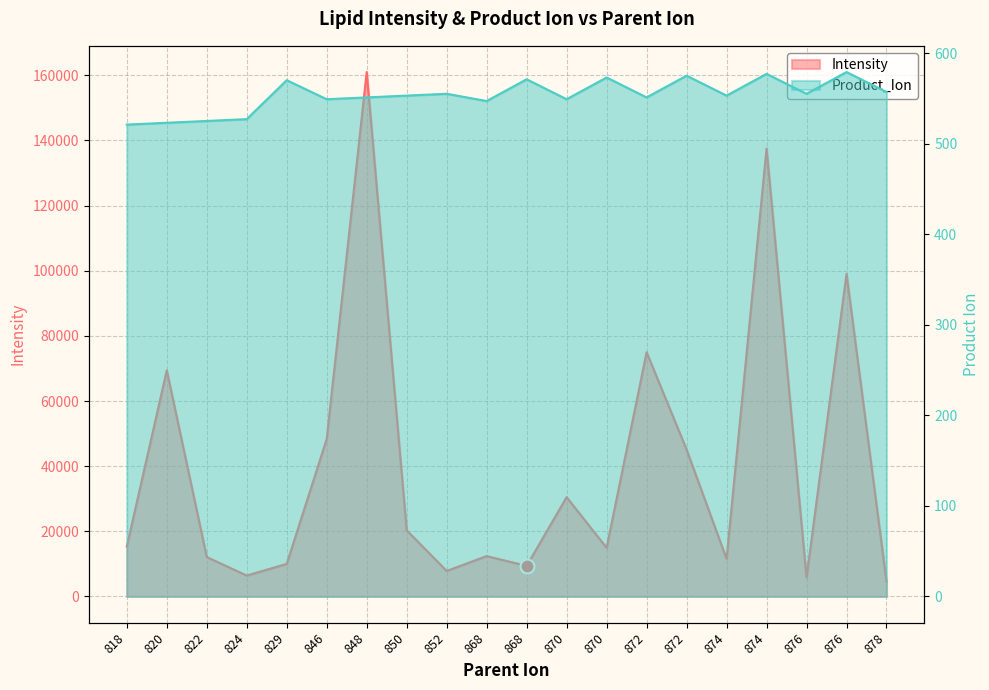

What is the minimum value shown in the chart?

521.0